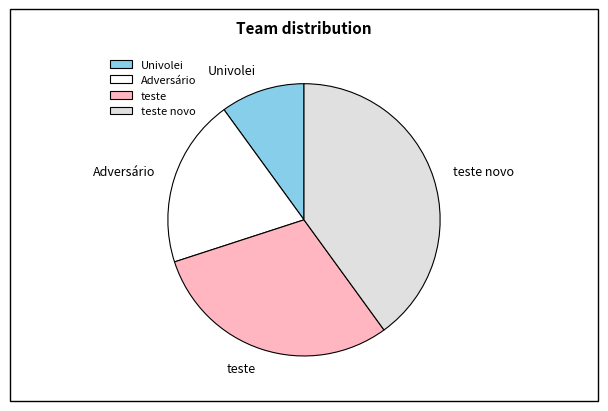

Rank the categories by value from highest to lowest.

teste novo, teste, Adversário, Univolei